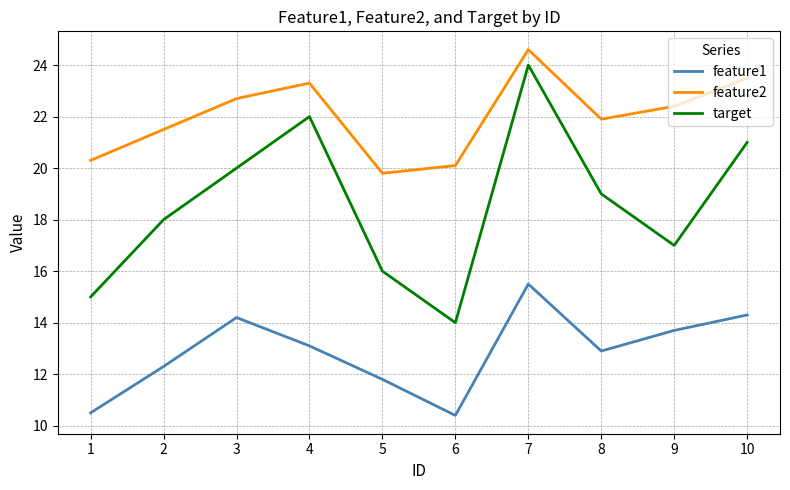

Where is the first local maximum for target?

4